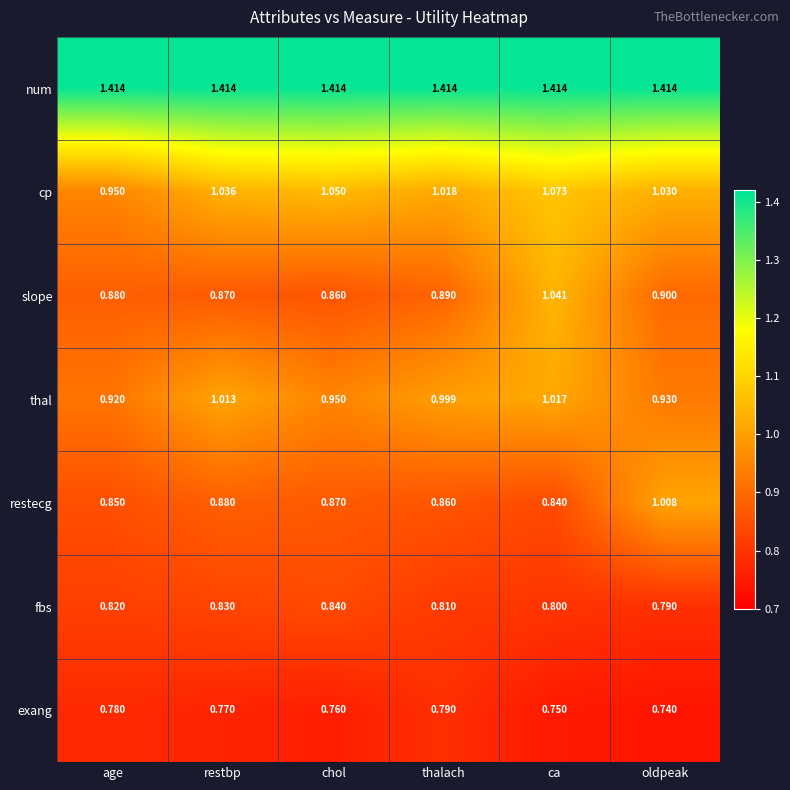

Which series has the largest total across all categories?

num